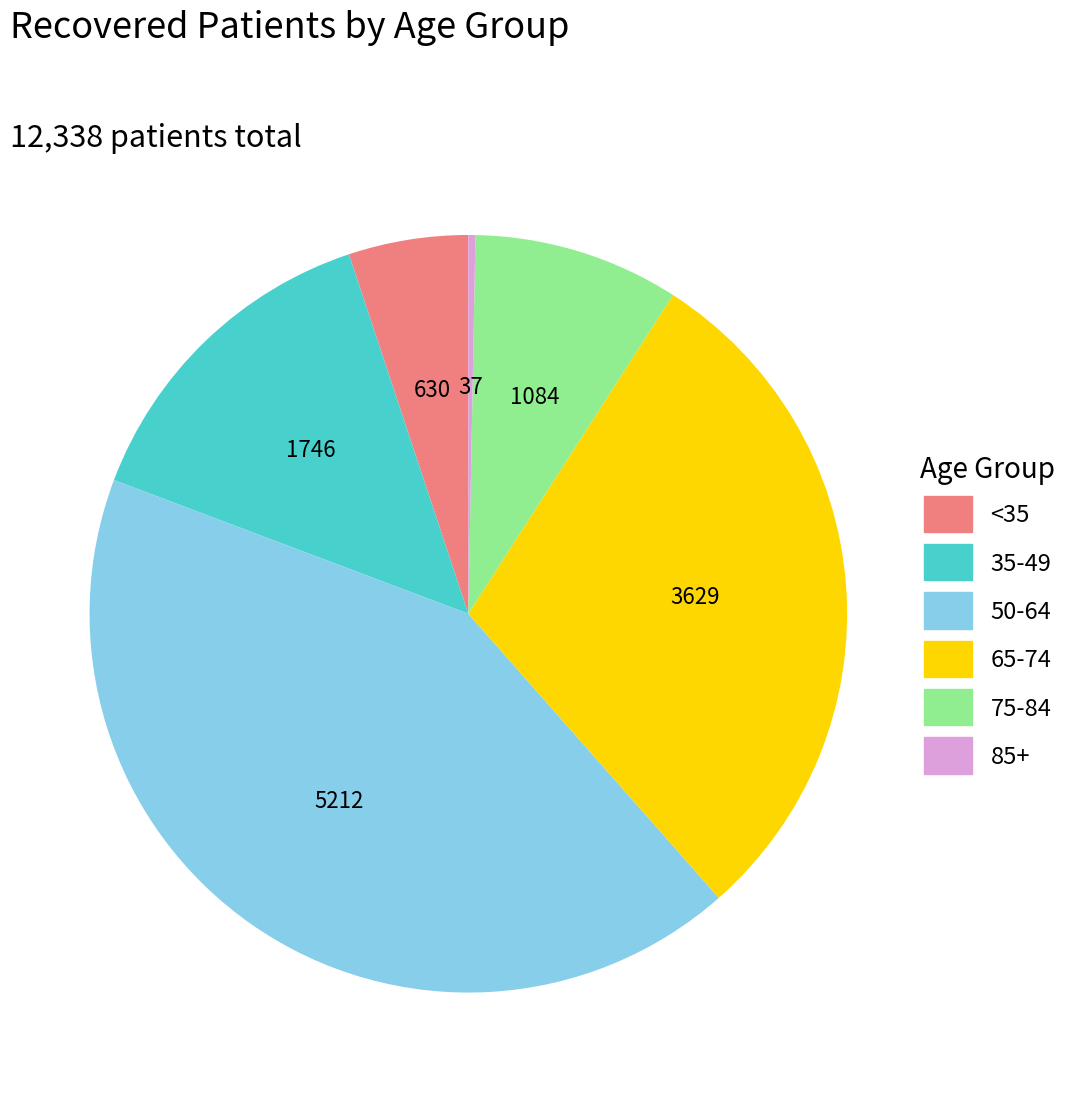

Is there a majority slice in this chart?

No